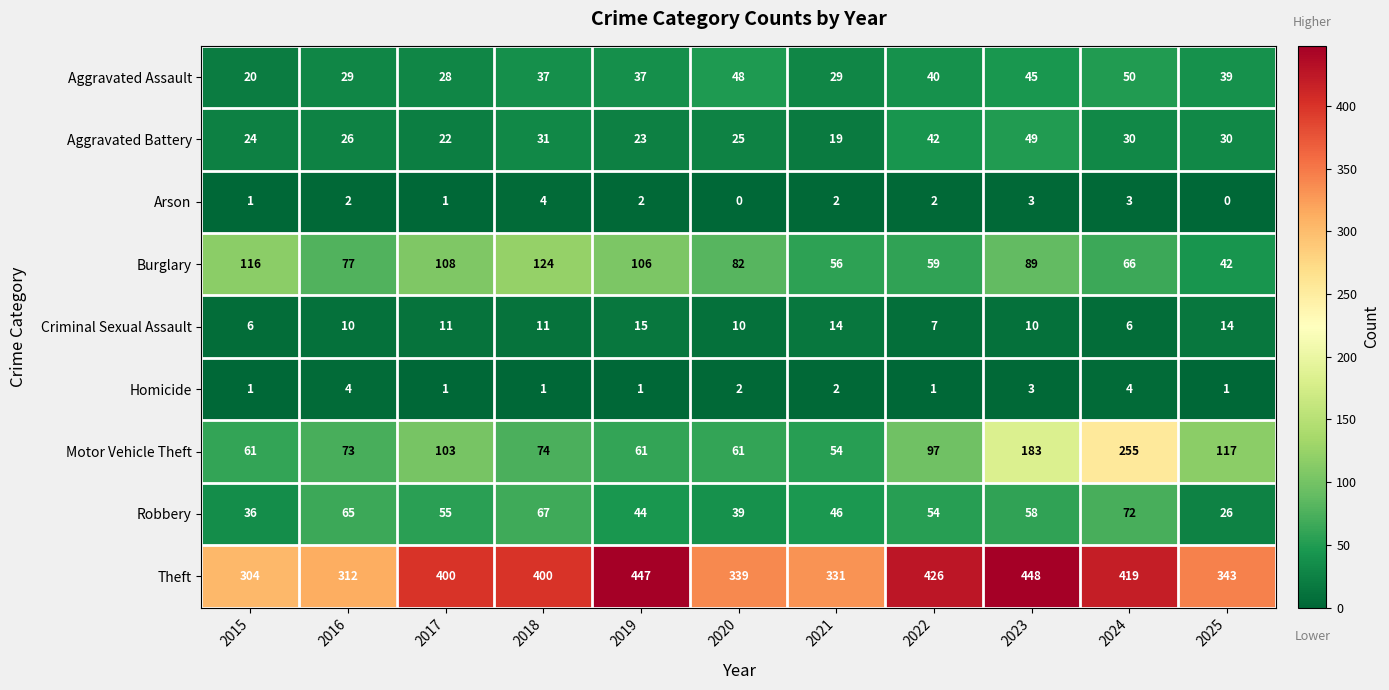

Which category has the highest value in the Aggravated Assault series?

2024